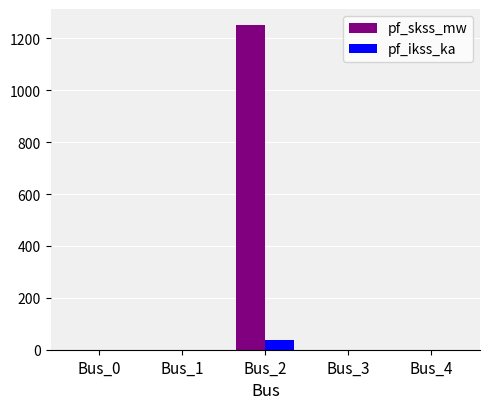

Reading right to left, what are all the values shown in this chart?

pf_skss_mw: Bus_4=0.0	Bus_3=0.0	Bus_2=1250.6	Bus_1=0.0	Bus_0=0.0
pf_ikss_ka: Bus_4=0.0	Bus_3=0.0	Bus_2=36.1	Bus_1=0.0	Bus_0=0.0